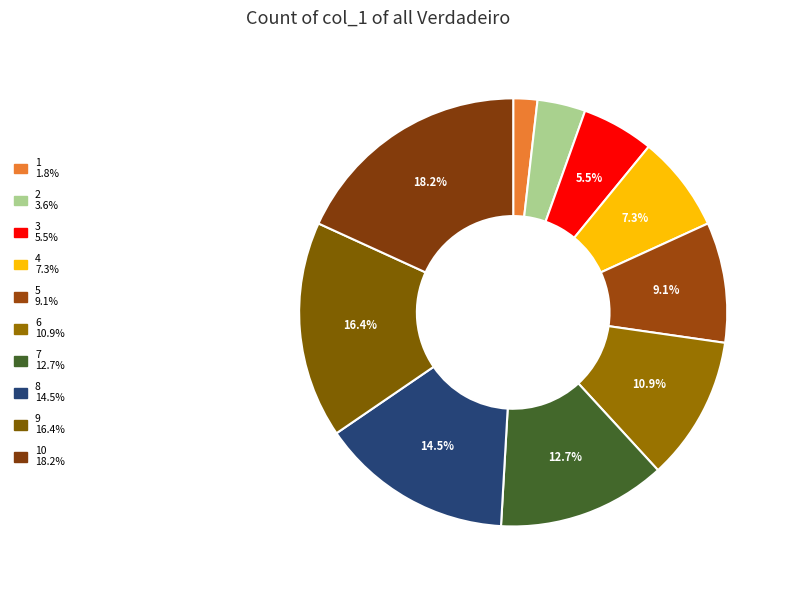

How many segments does this pie chart have?

10